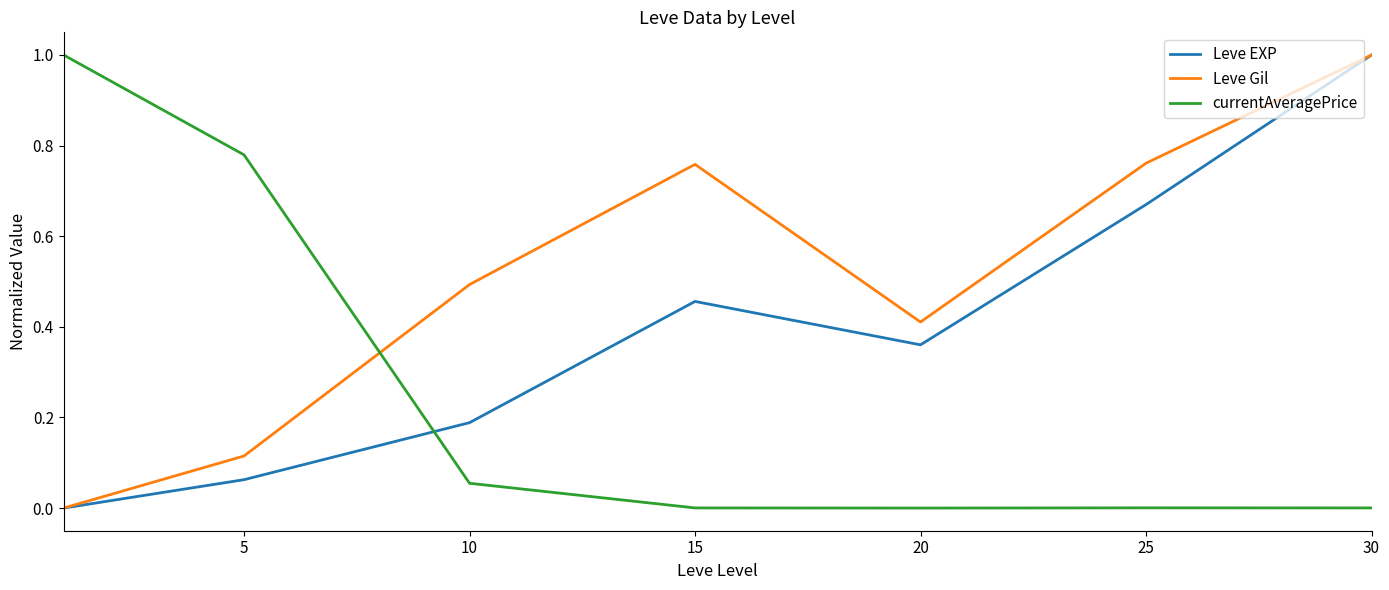

Which series ends up on top after the final intersection of currentAveragePrice and Leve EXP?

Leve EXP